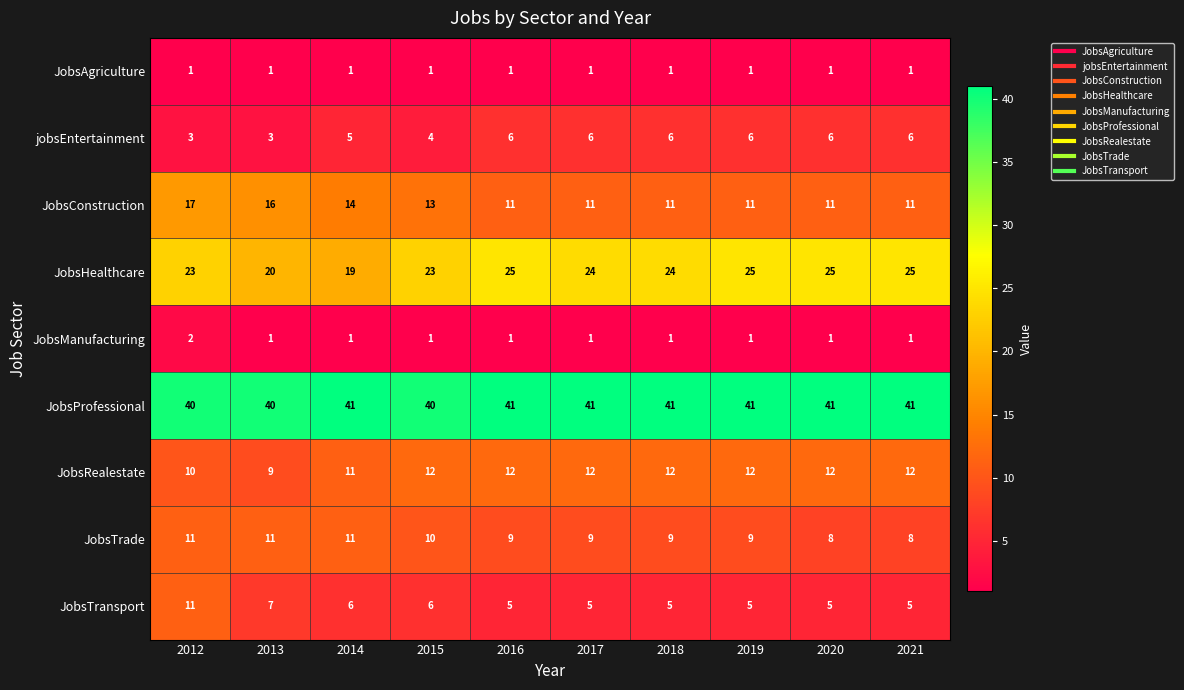

Where does the JobsTrade series first go above 9?

2012